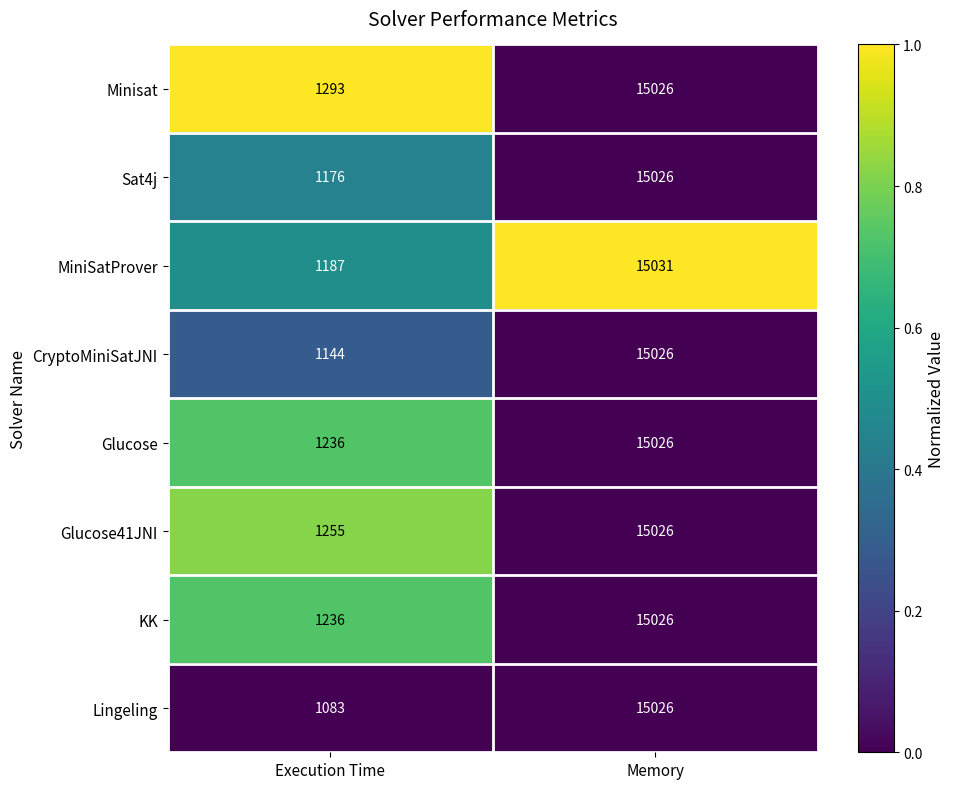

What is the spread (max minus min) of values at Execution Time?

210